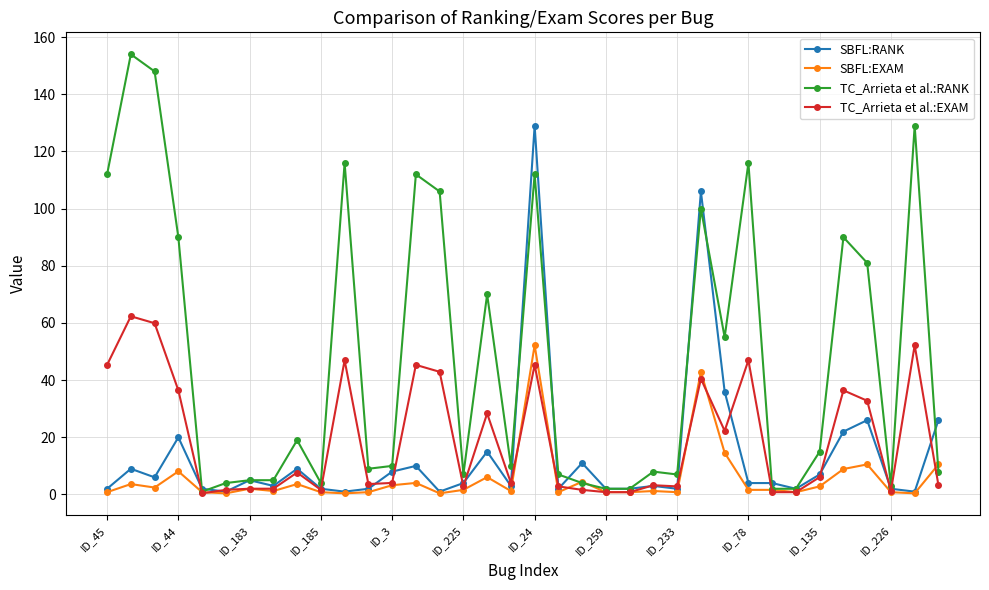

What is the difference between the maximum and second lowest values in the SBFL:RANK series?

128.0